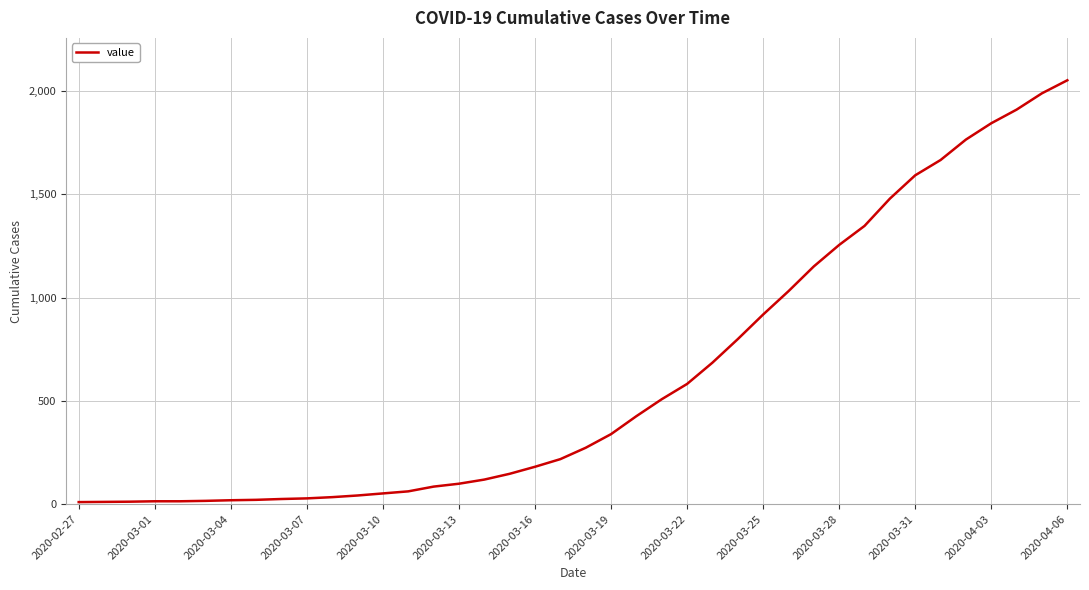

What is the greatest value displayed?

2052